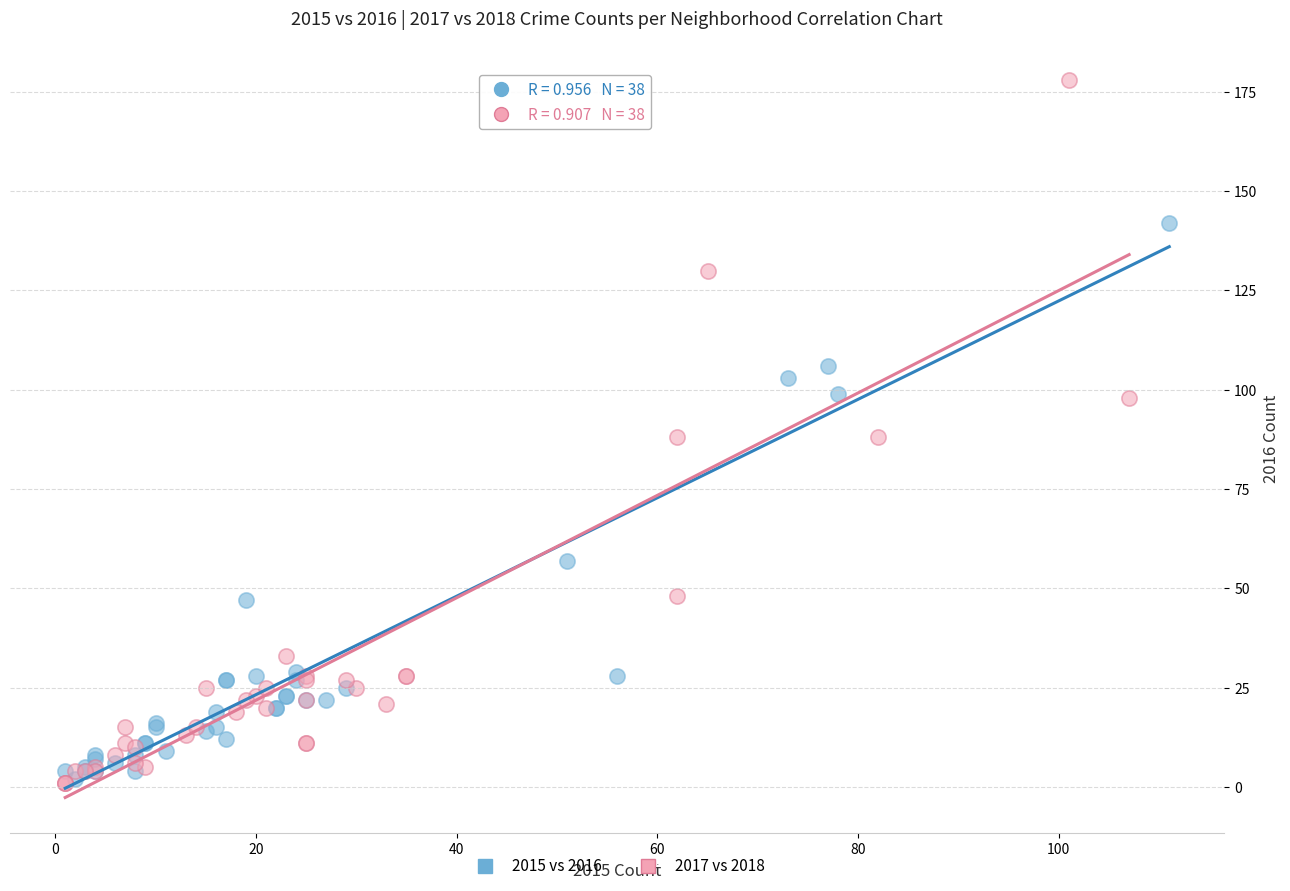

Which series has the widest spread of Y values?

2017 vs 2018